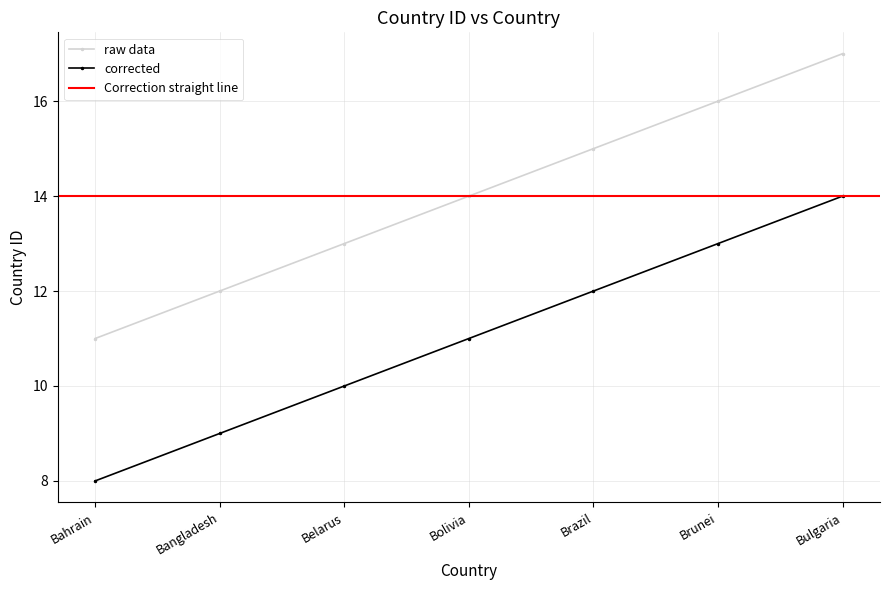

How many values exceed 14?

3